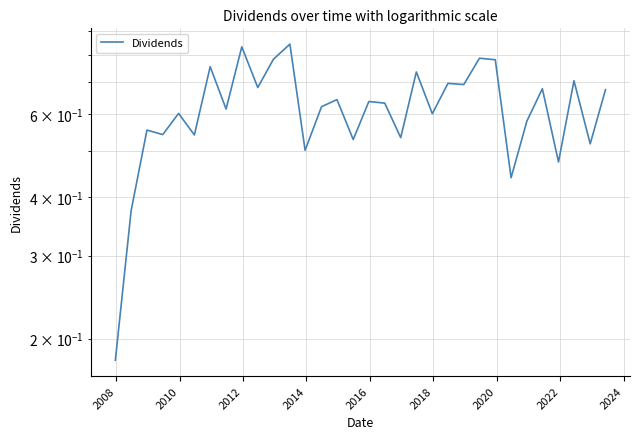

How many categories are shown in the chart?

32